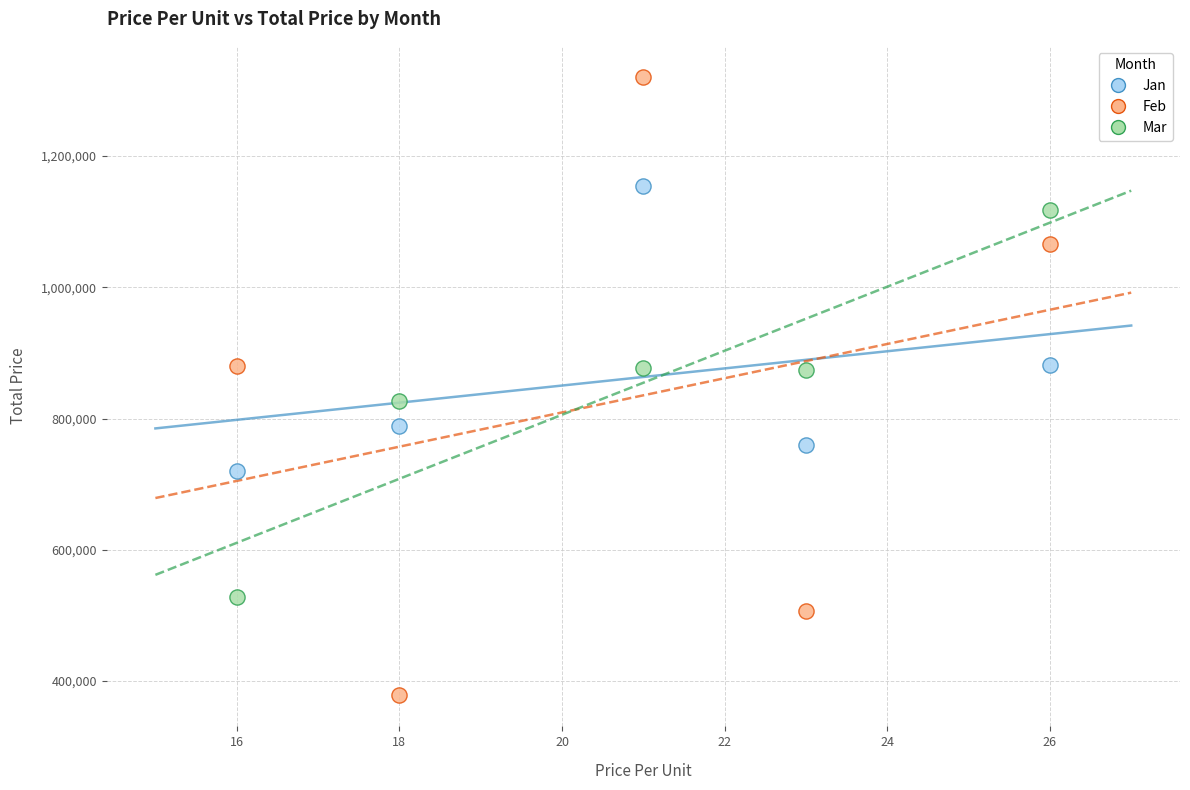

Which series has the widest spread of Y values?

Feb